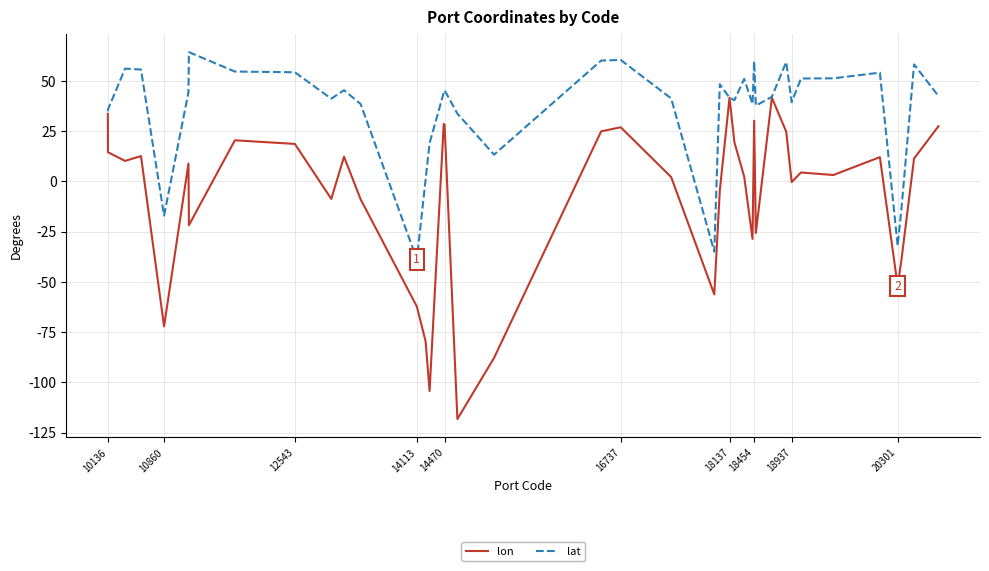

What is the lowest value of the lat series?

-38.8